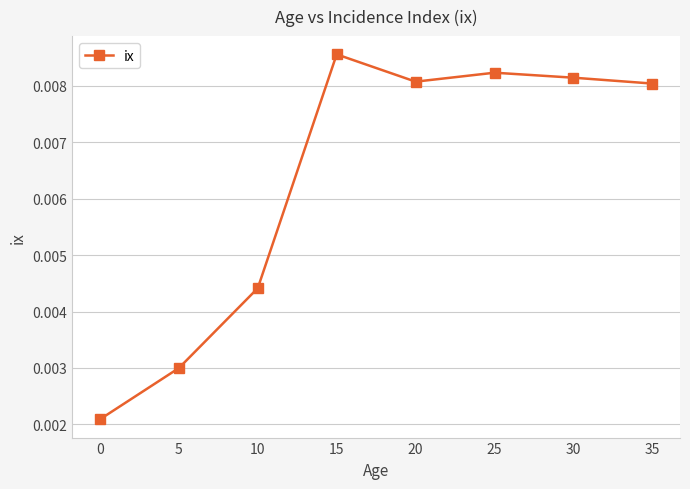

At which category does the data reach its first local valley?

20